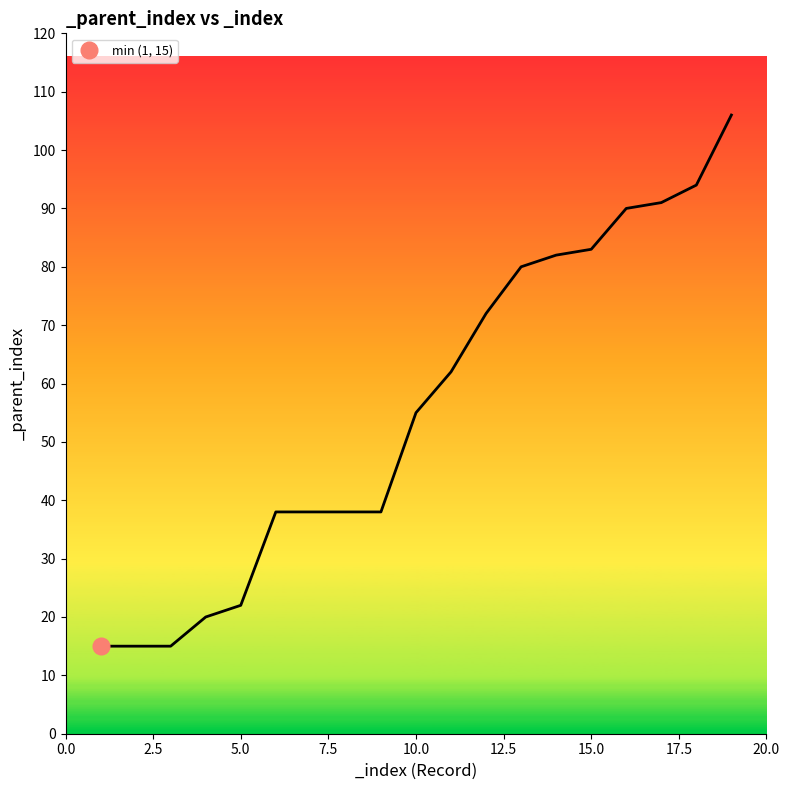

What is the approximate value at 18, to the nearest 10?

90